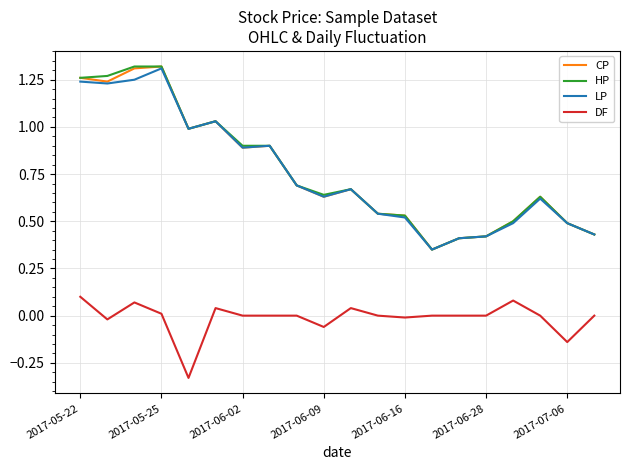

True or false: HP and DF intersect in this chart.

False